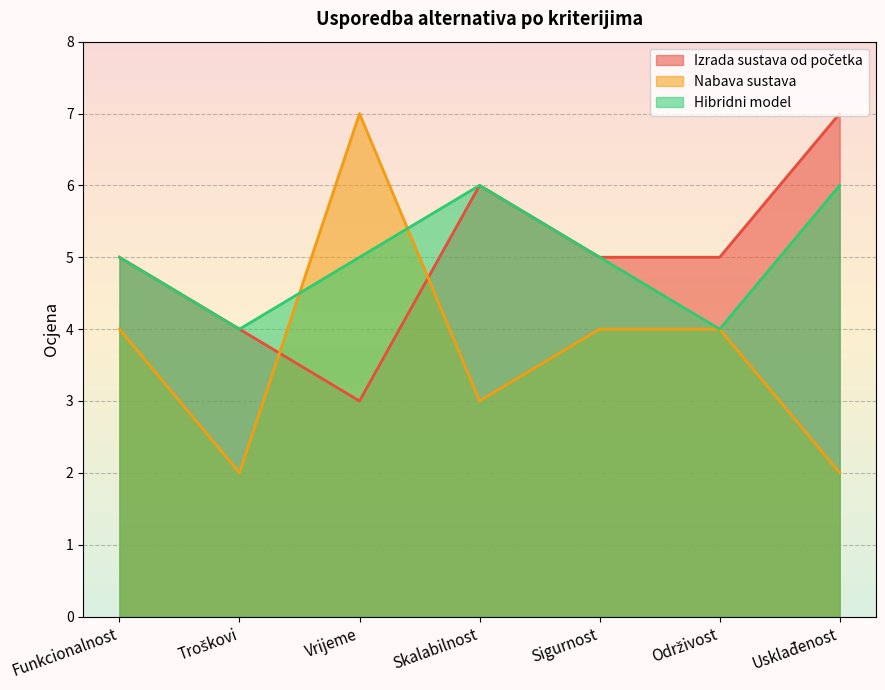

What is the difference between the second highest and second lowest values in the Hibridni model series?

2